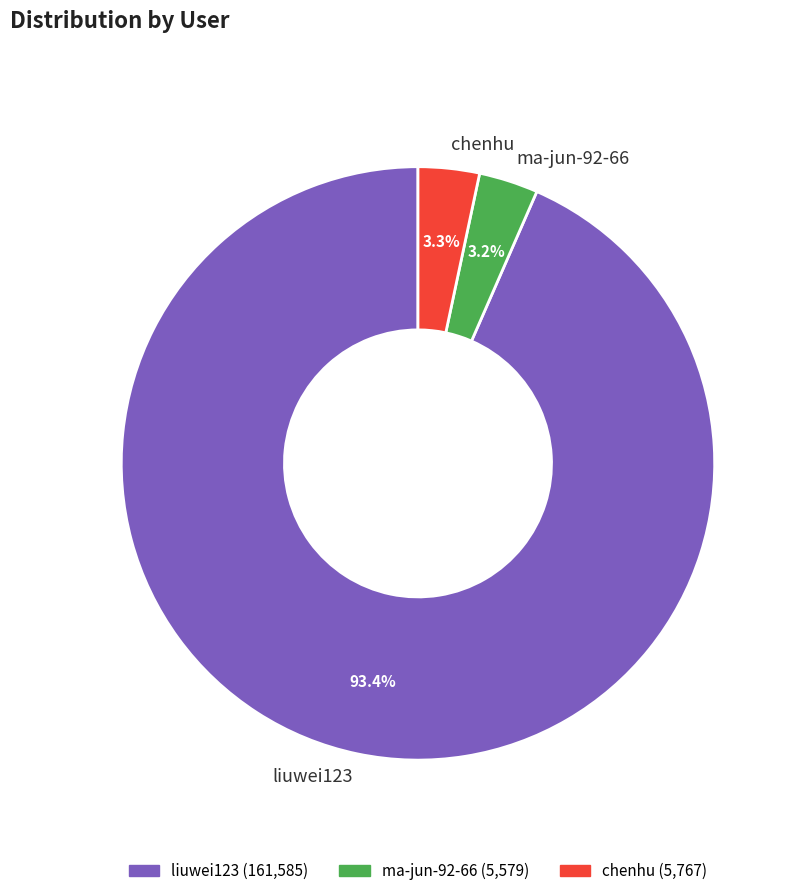

To the nearest percent, what is the difference between the largest and smallest slice percentages?

90%